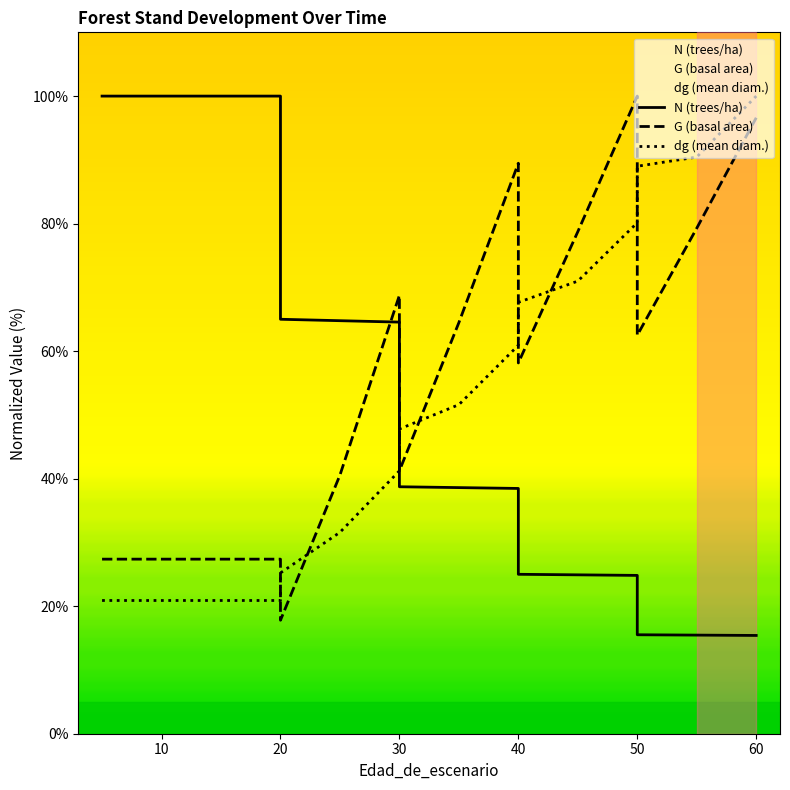

Is it true that N equals 63.3 at 35?

False